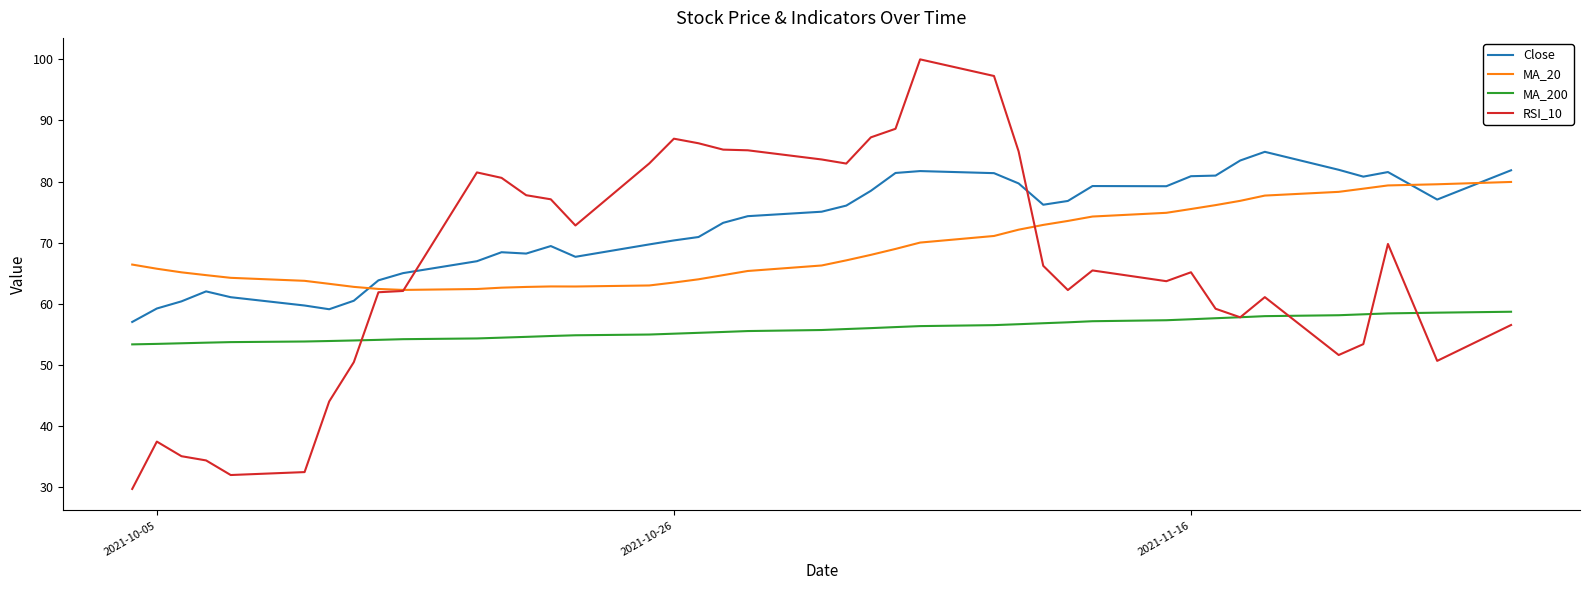

Which series has the largest total across all categories?

Close